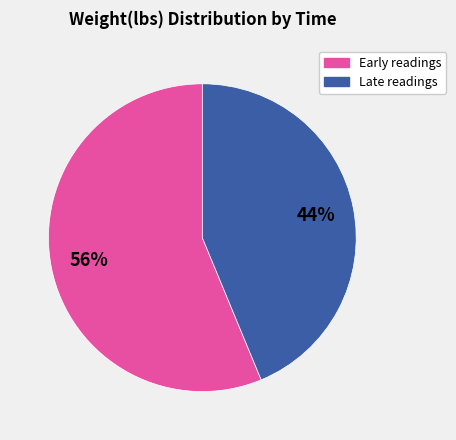

Is there any slice that represents more than half of the pie?

Yes